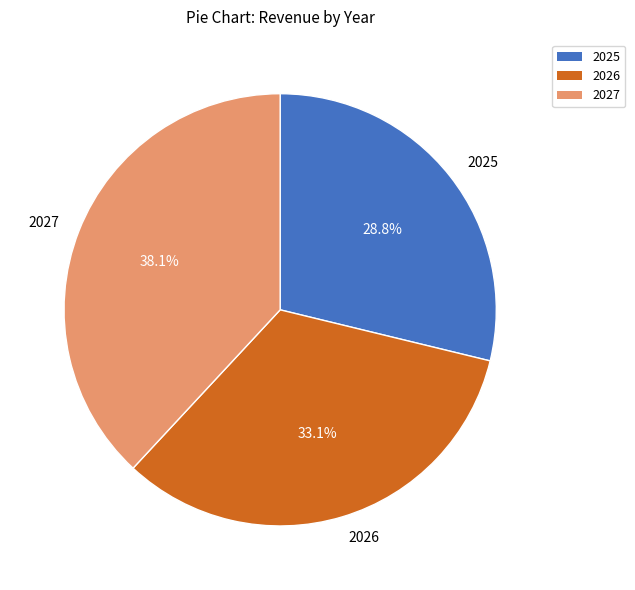

Count the number of slices in the pie.

3